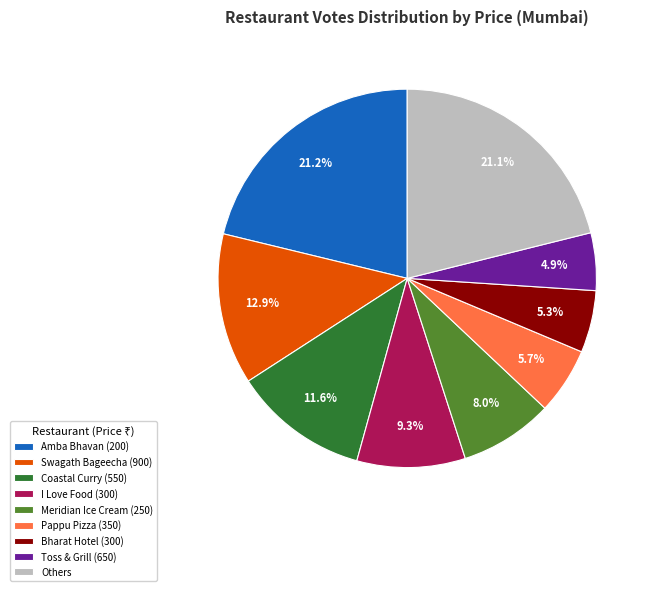

To the nearest percent, what portion does Swagath Bageecha (900) represent?

13%